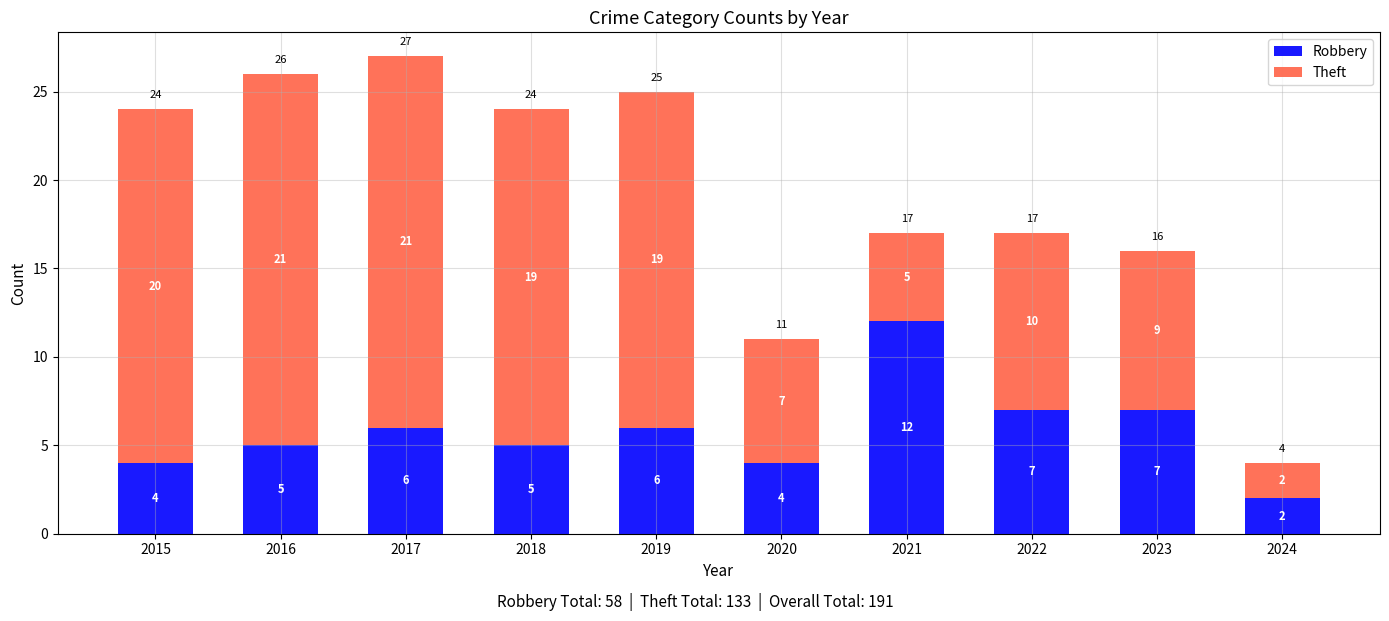

What is the value of the Robbery bar at the 10th from the left?

2